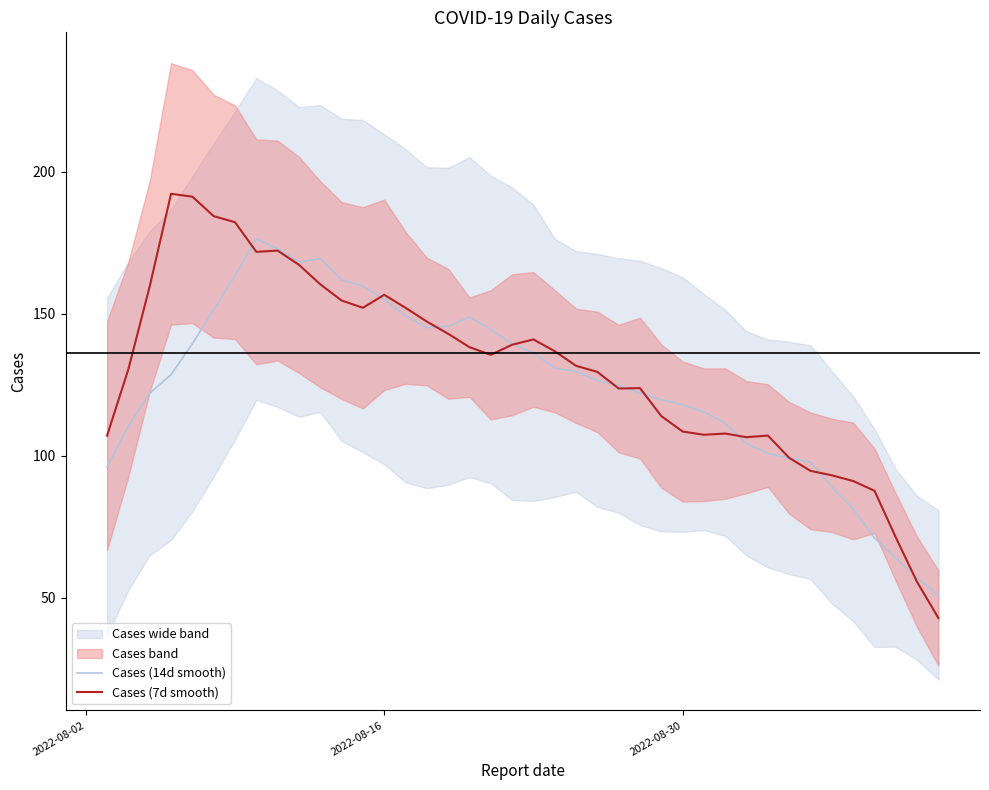

List the series in order of their overall mean, lowest first.

Cases (14d smooth), Cases (7d smooth)